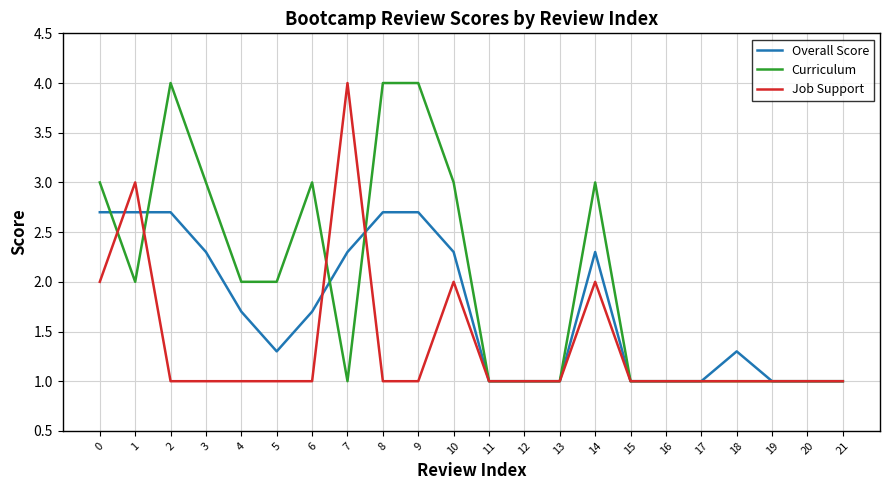

What is the sum of the Job Support values at 17 and 18?

2.0